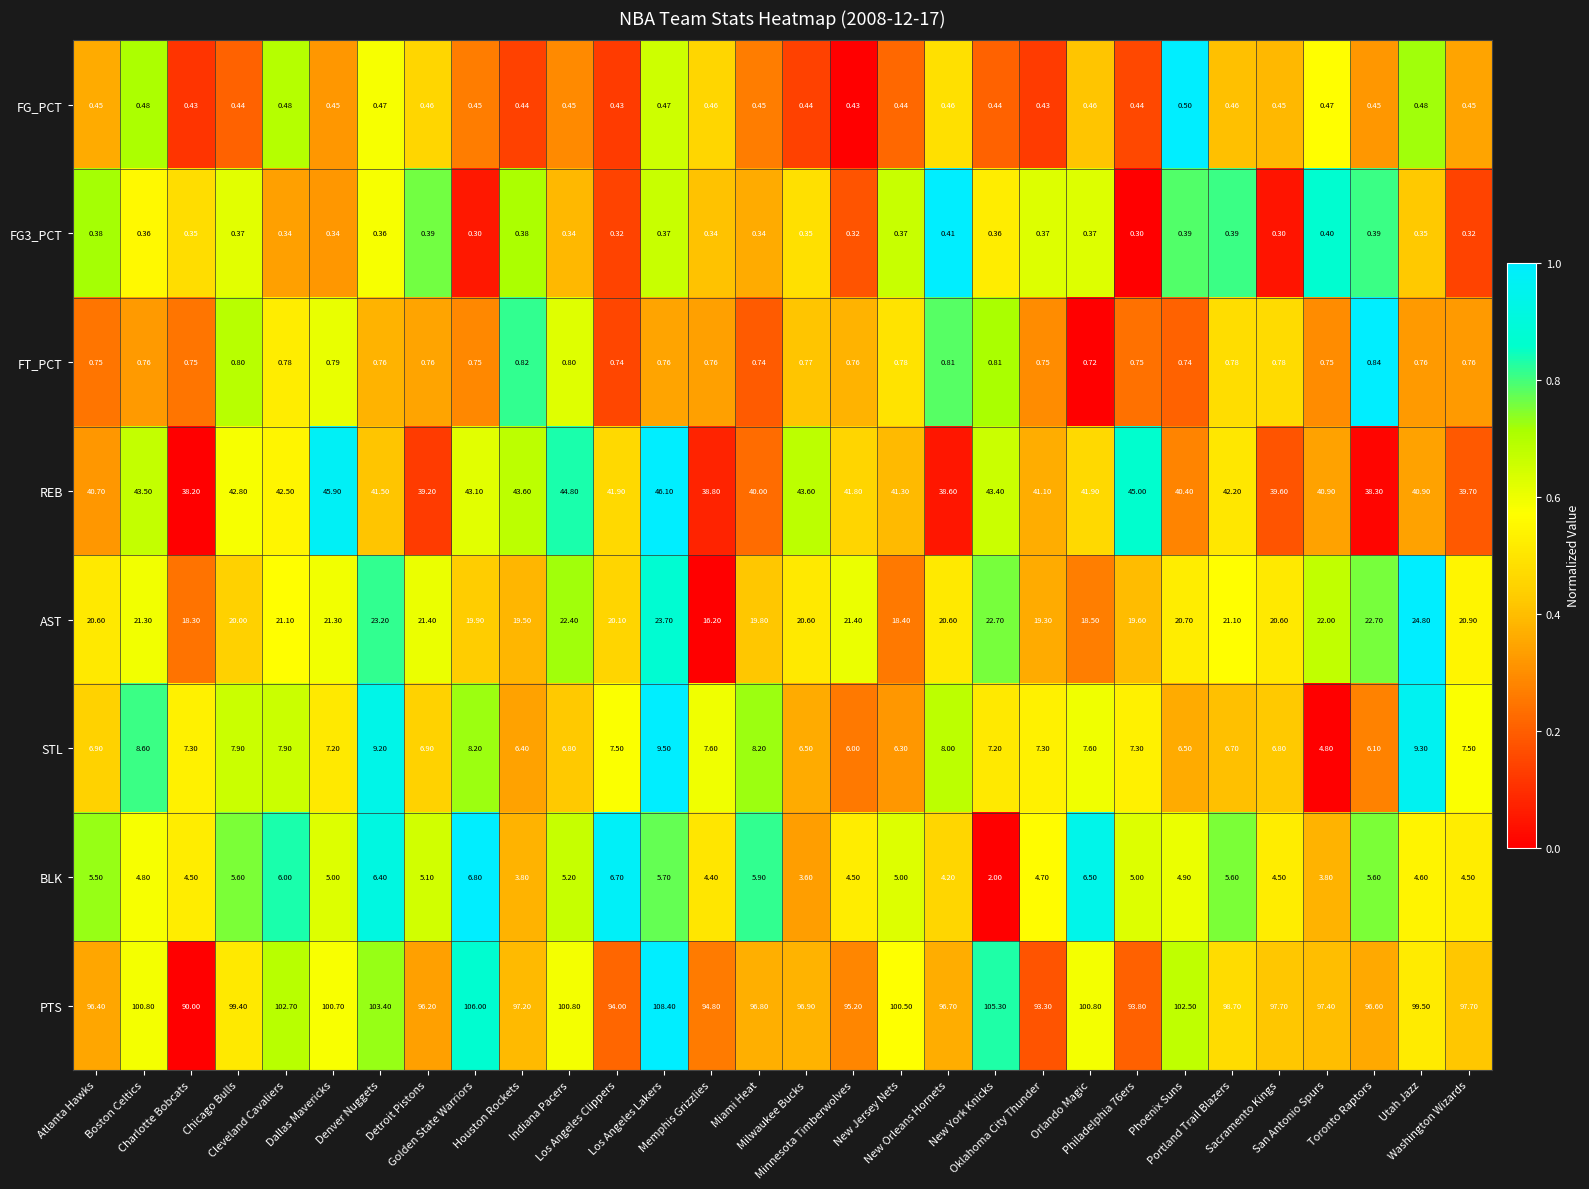

Which series has the largest total across all categories?

PTS